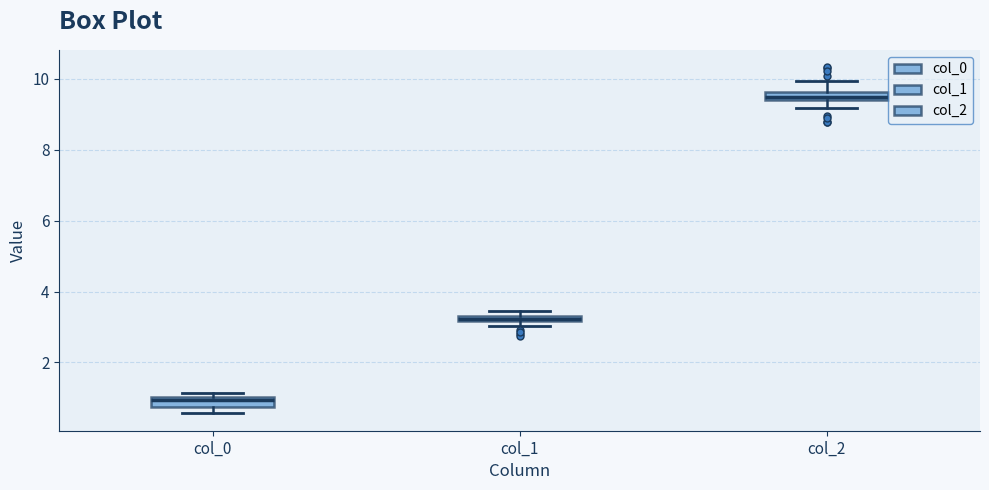

Which box has the highest median line?

col_2